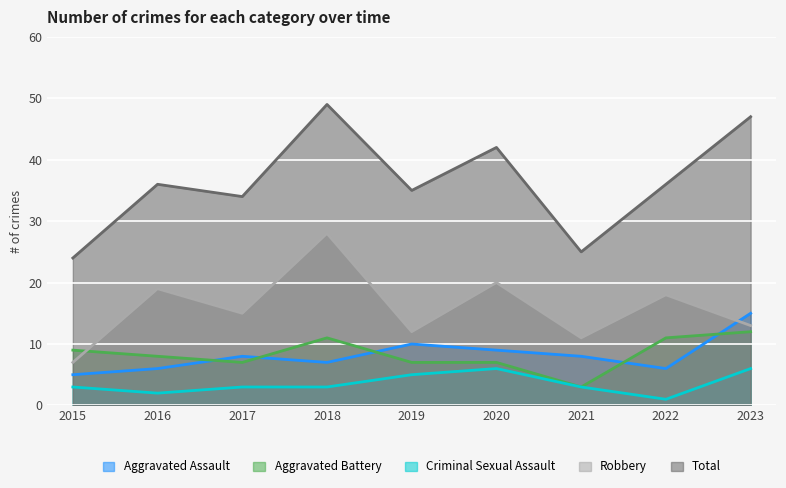

At which category is the sum across all series the highest?

2018